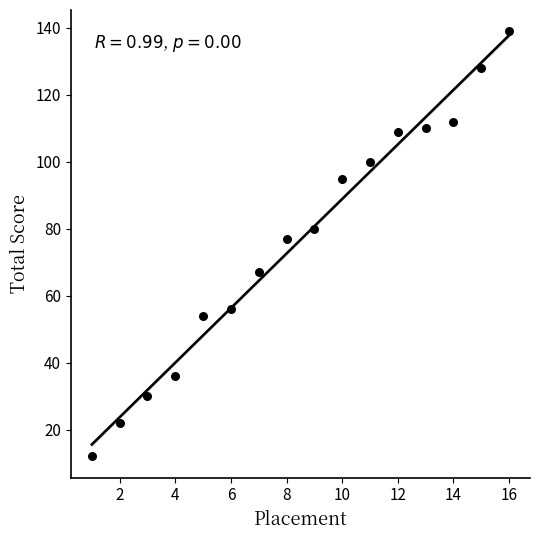

What Y value in the scatter plot is closest to 75?

77